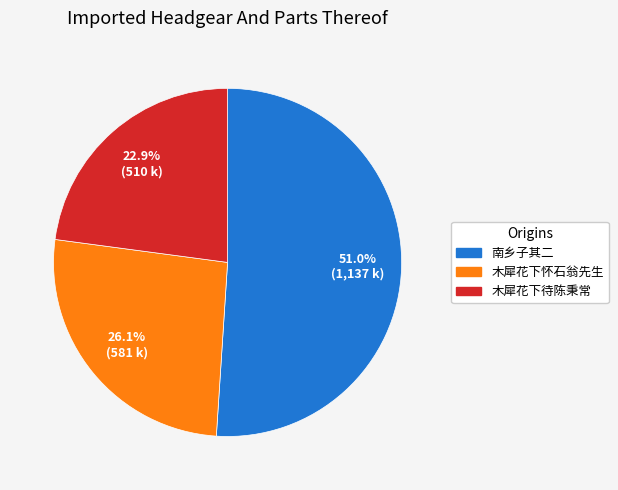

Is there a majority slice in this chart?

Yes